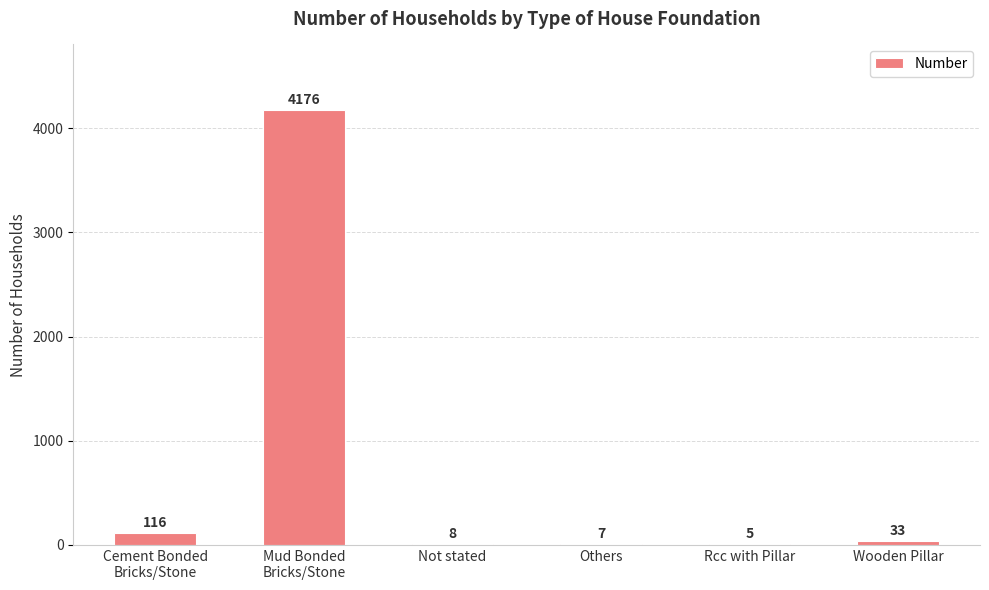

What is the sum of the values at Mud Bonded
Bricks/Stone and Rcc with Pillar?

4181